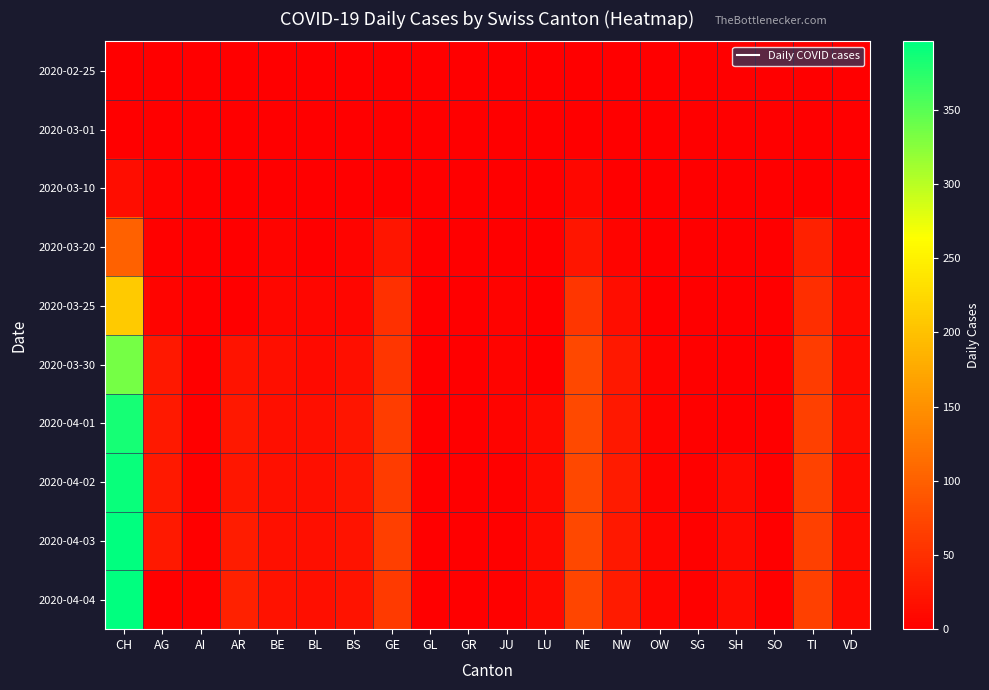

What is the total value across all series at CH?

2225